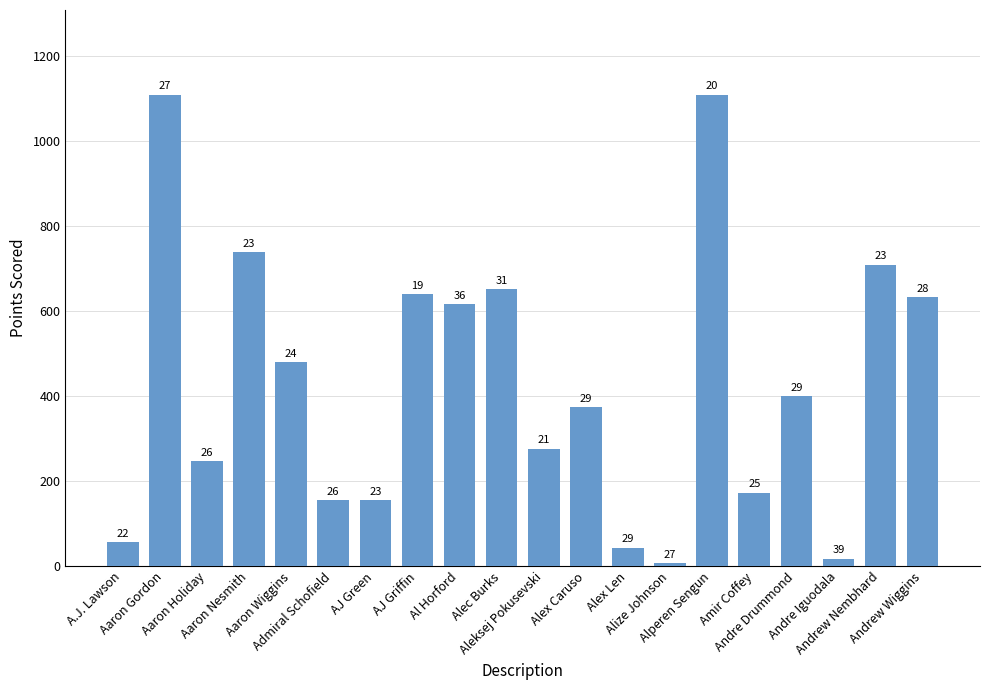

True or false: the data shows 17 at Andre Iguodala.

True